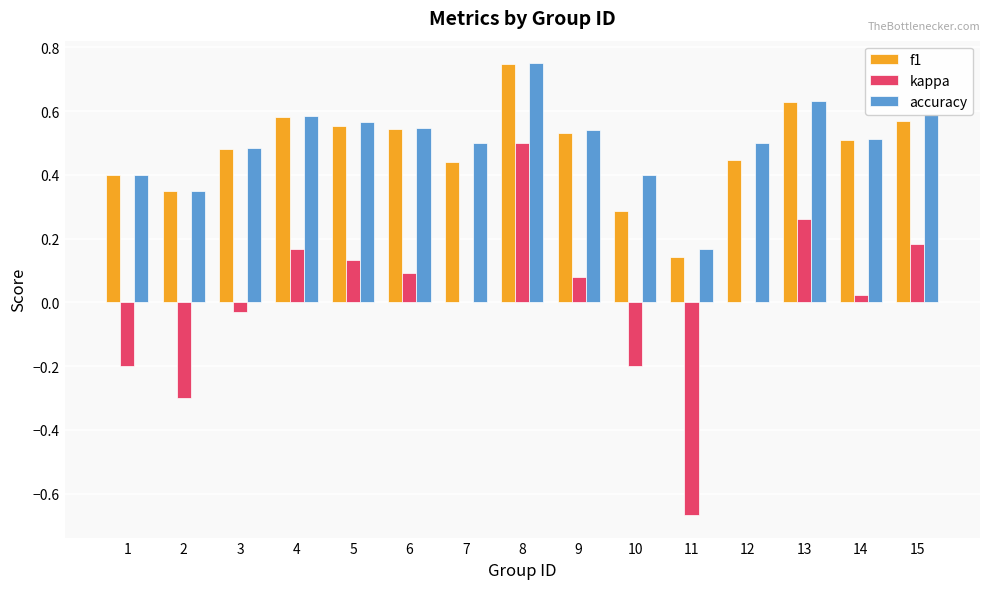

At which label does kappa reach its peak?

8